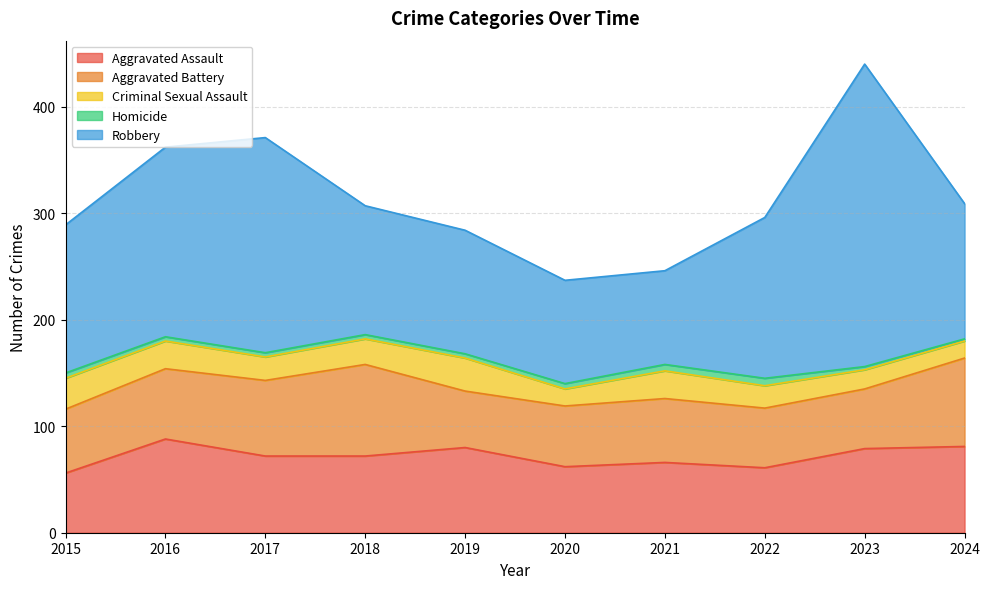

At which category is the sum across all series the highest?

2023